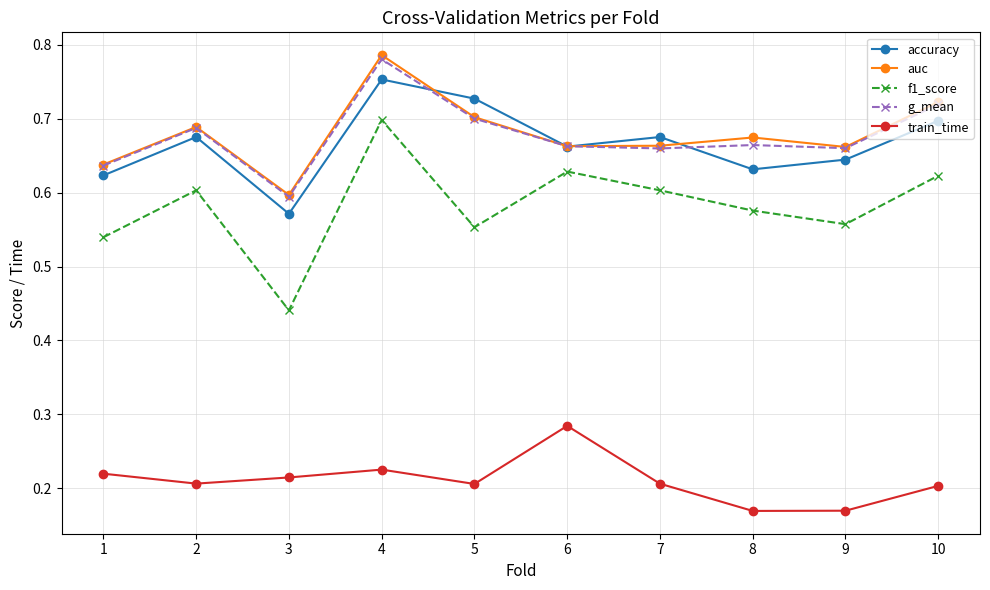

Is the value of g_mean at 3 greater than the value of accuracy at 7?

No